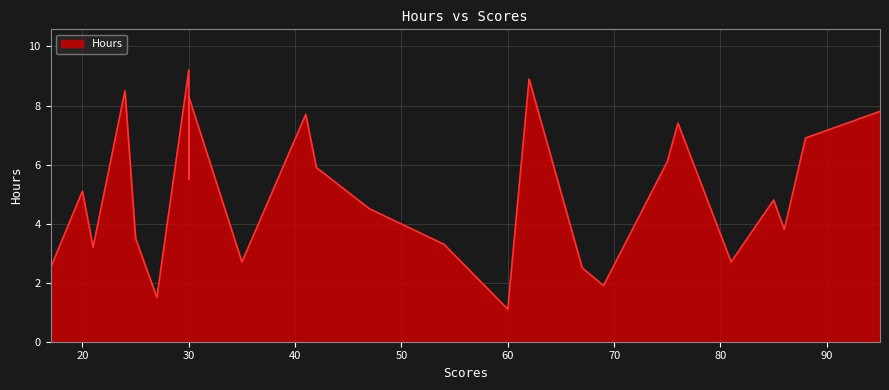

Where is the data nearest to the value 5?

20